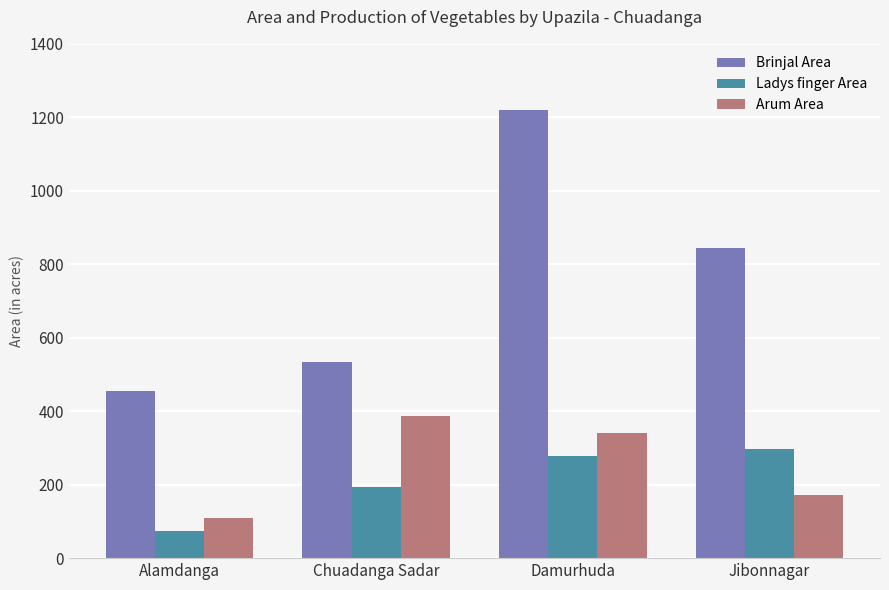

How many data points in Arum Area are less than 340?

2